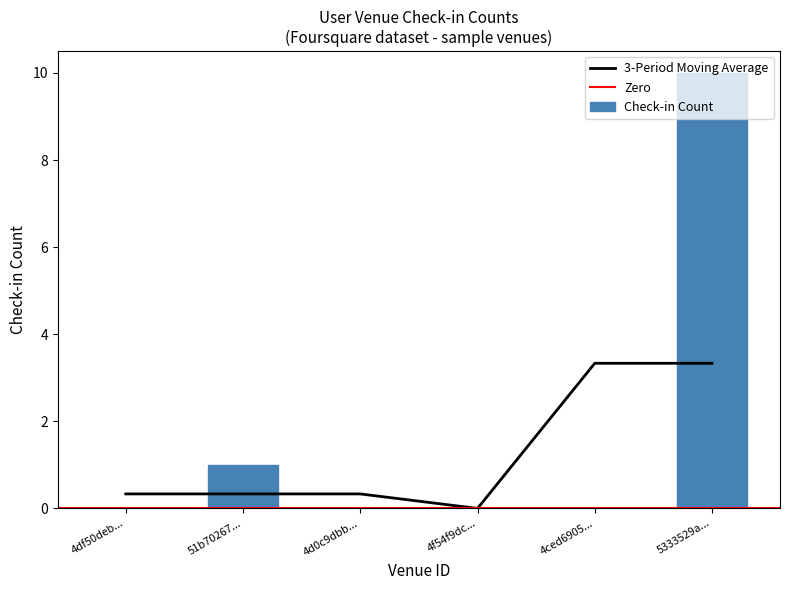

What is the maximum value for 3-Period Moving Average?

3.3